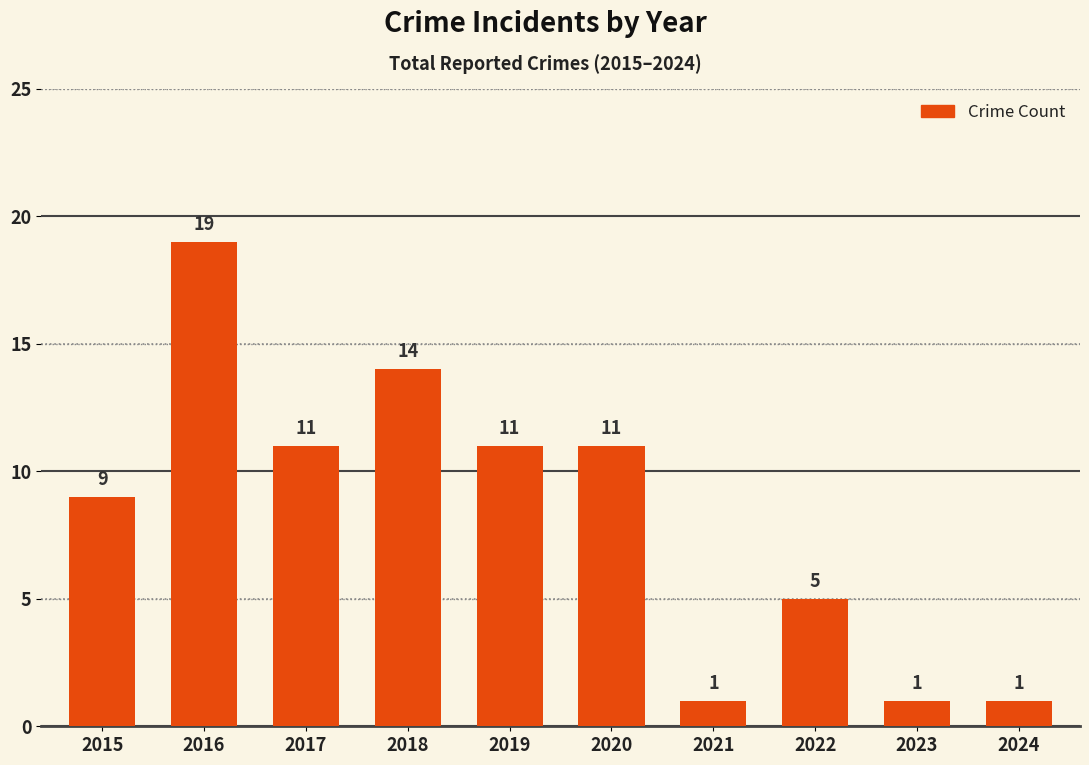

What is the value of the 3rd bar from the left?

11